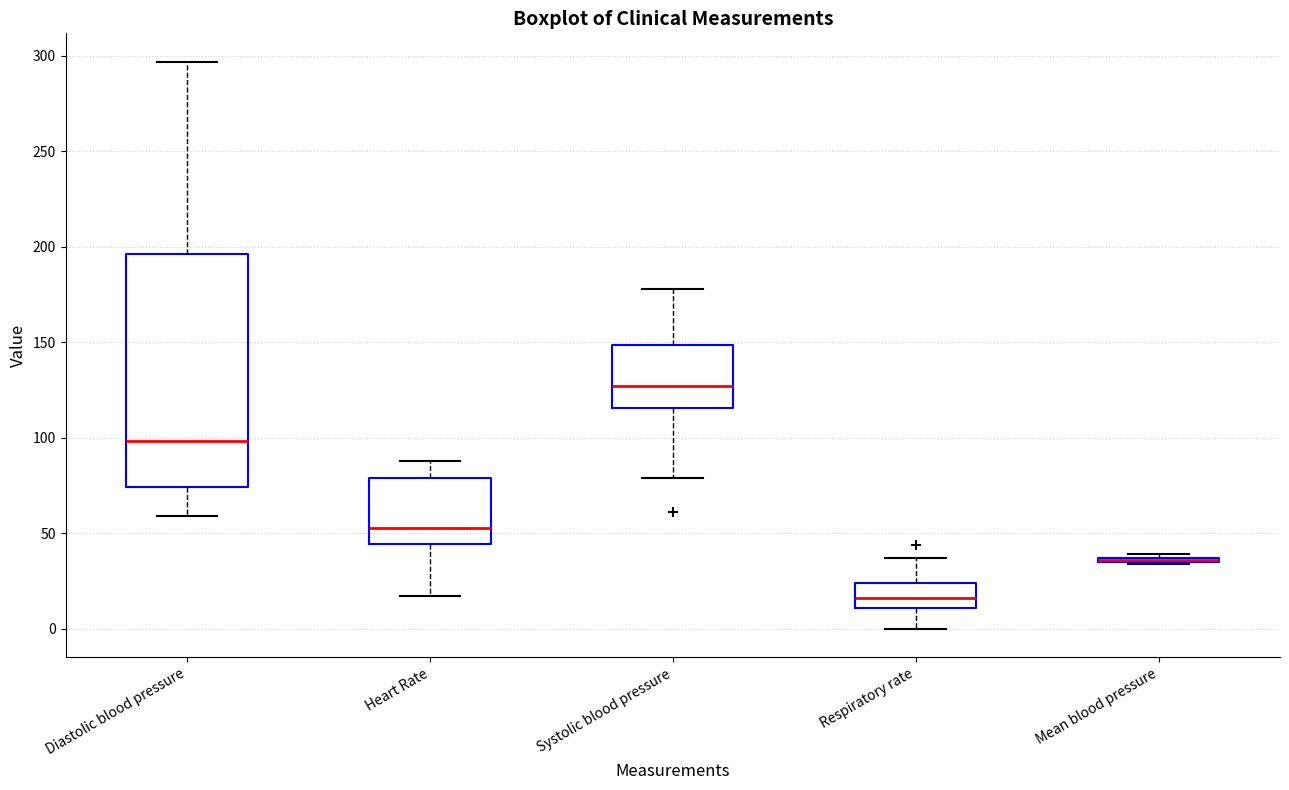

Reading left to right, transcribe this box plot: for each box, give where its median line is, the range the box spans, and where its two whiskers end, as read against the y-axis. The values are not printed on the chart, so give them approximately, as read against the axis.

Diastolic blood pressure: median 100, box 75 to 195, whiskers 60 to 295
Heart Rate: median 55, box 45 to 80, whiskers 15 to 90
Systolic blood pressure: median 125, box 115 to 150, whiskers 80 to 180
Respiratory rate: median 15, box 10 to 25, whiskers 0 to 35
Mean blood pressure: box collapsed to a line at 35, whiskers 35 to 40